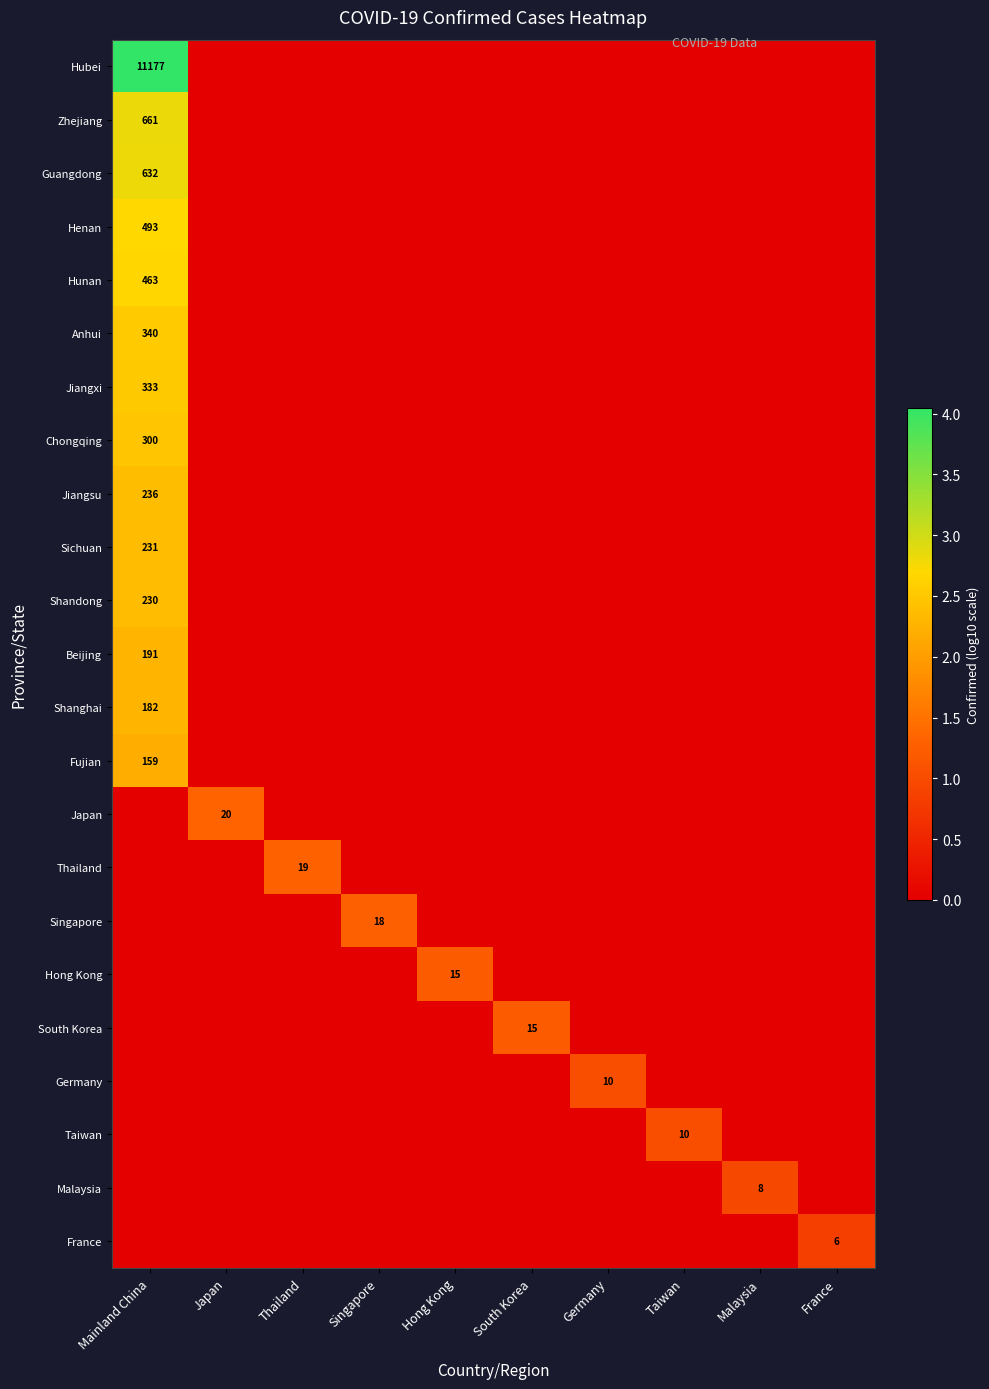

The value of Hubei at Mainland China is 6807. True or false?

False